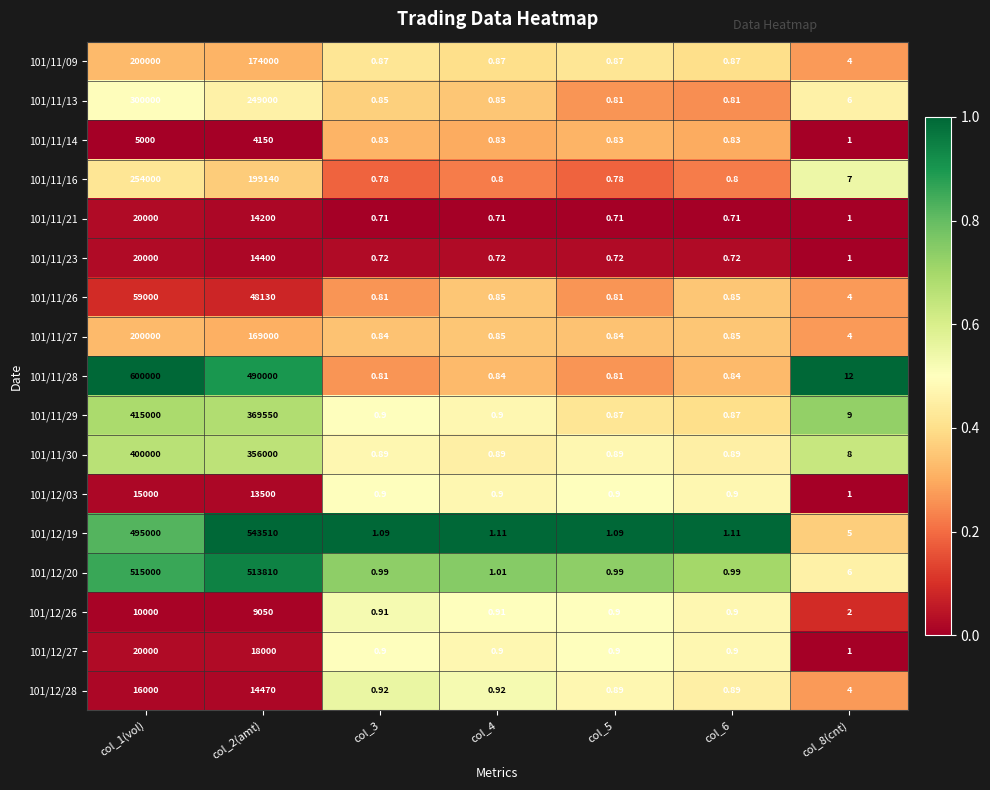

How many categories are shown in the chart?

7